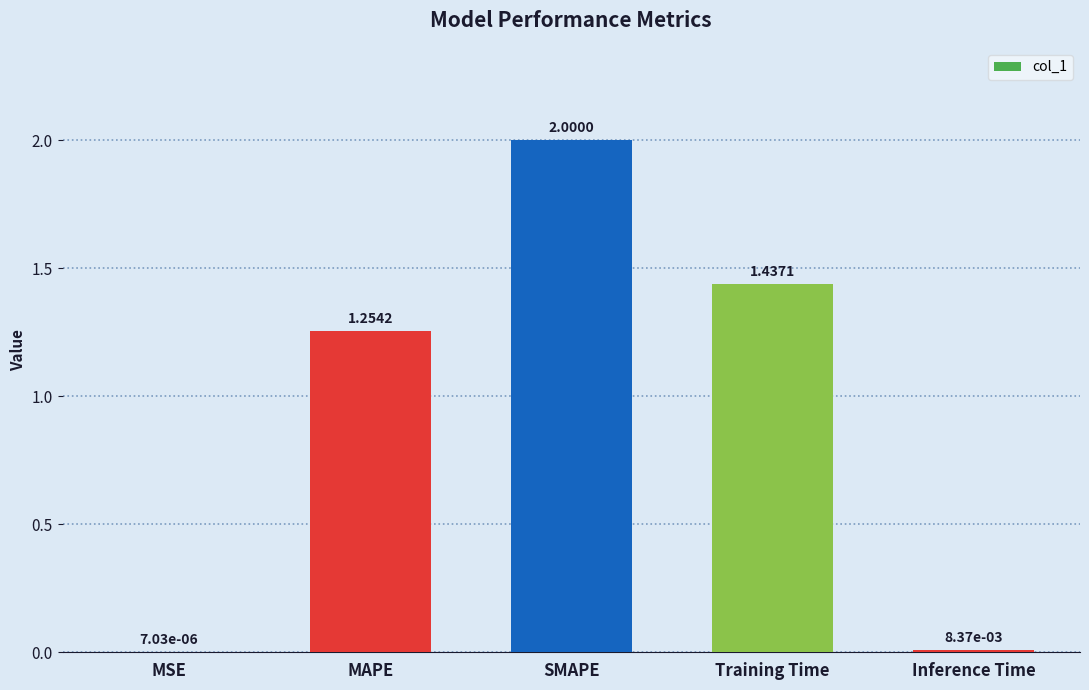

What is the change in value from MSE to Training Time?

+1.4